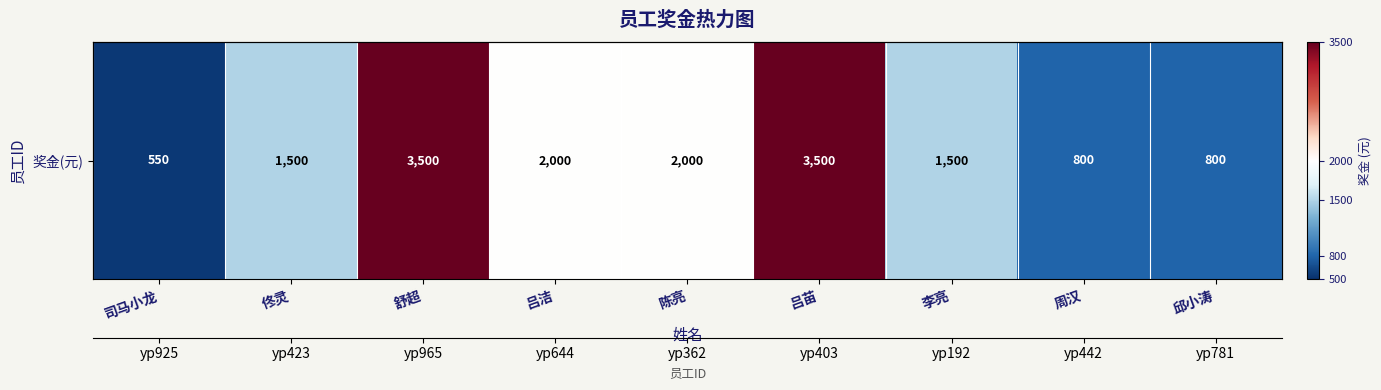

Which label corresponds to the largest value in the chart?

舒超